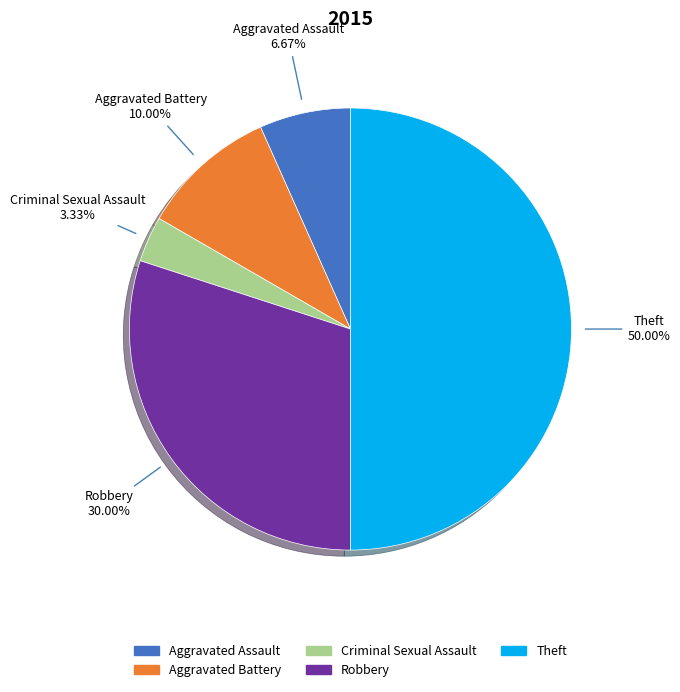

How much of the chart is everything except Theft?

50.0%